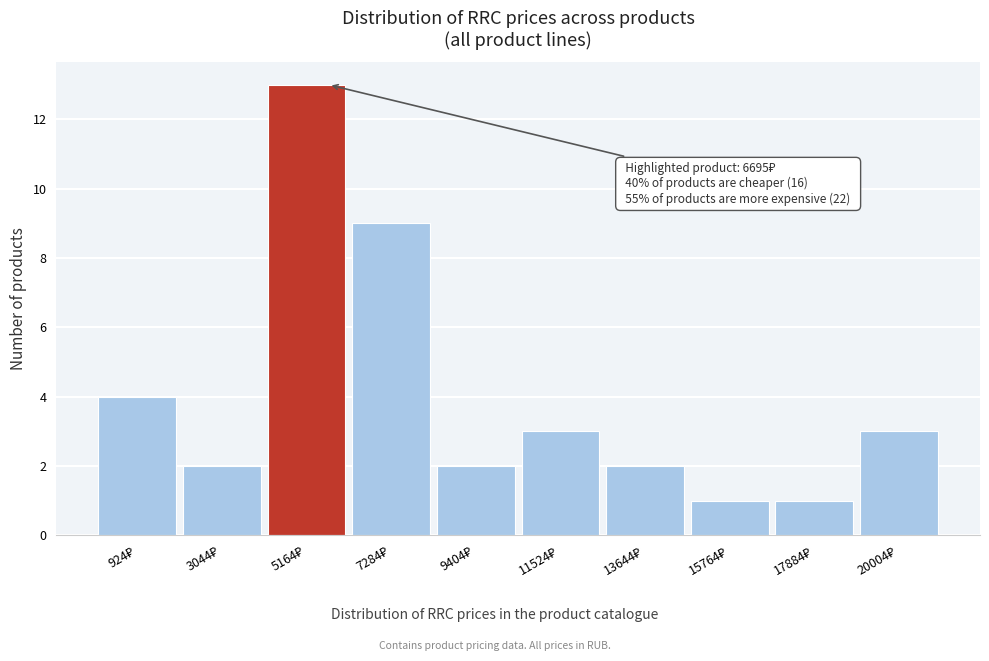

Reading left to right, transcribe all the data shown in this chart.

4	2	13	9	2	3	2	1	1	3